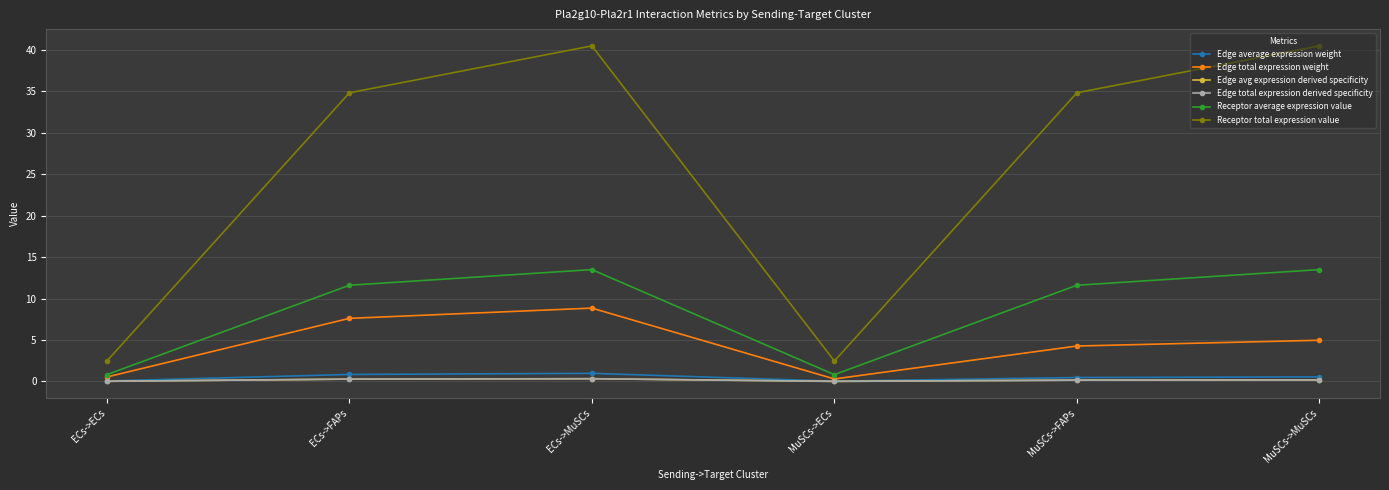

True or false: Receptor average expression value and Edge total expression derived specificity intersect in this chart.

False